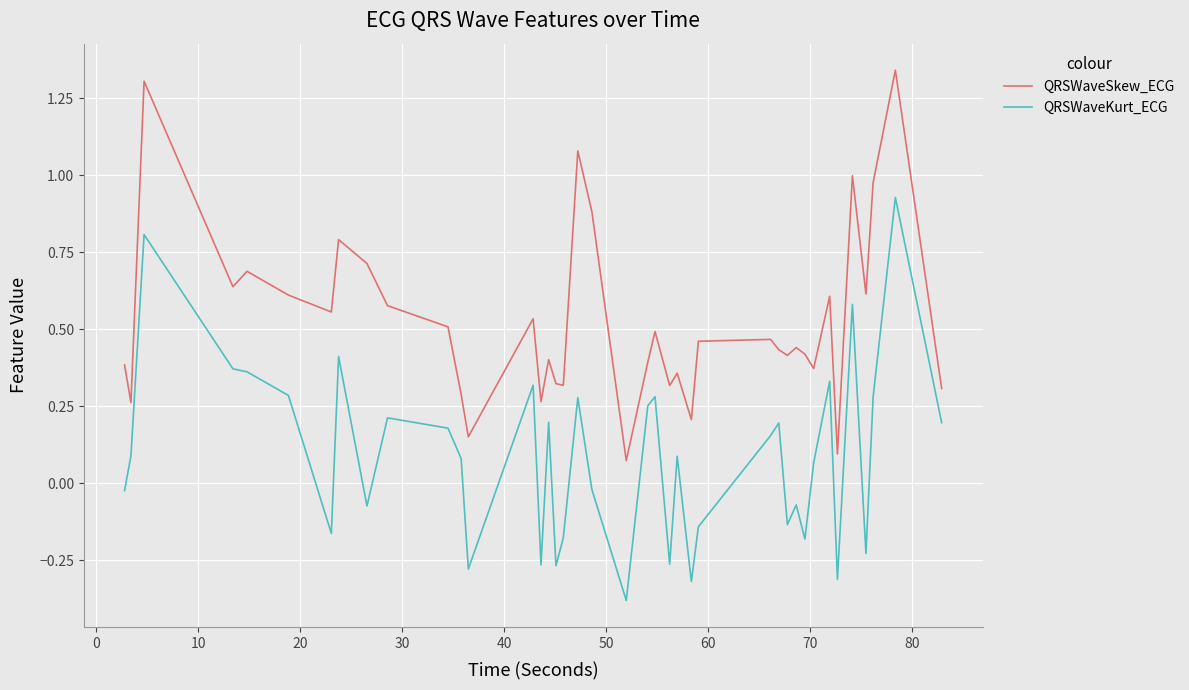

Which series has the widest spread of values?

QRSWaveKurt_ECG